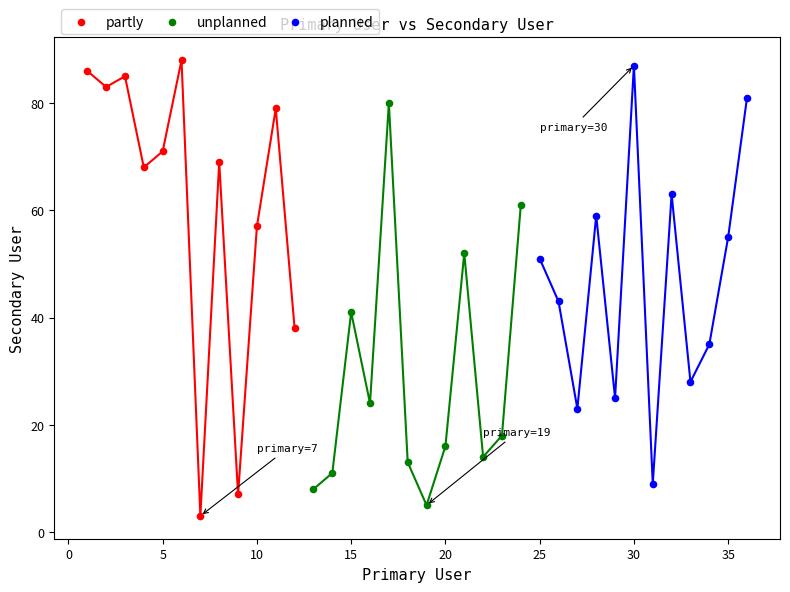

Which series reaches the maximum Y coordinate?

partly